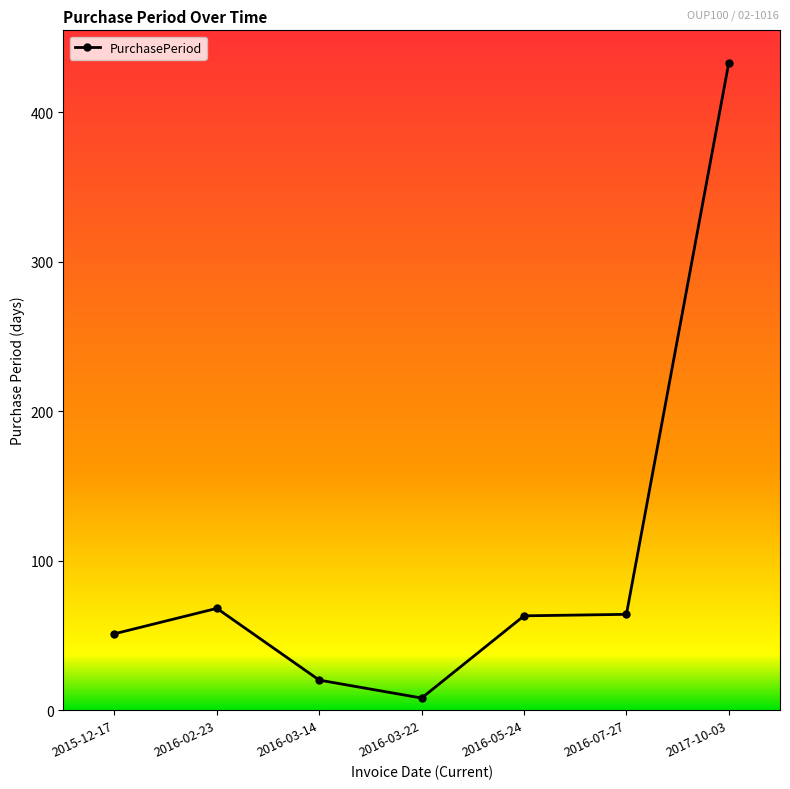

Approximately how many times larger is the value at 2016-05-24 compared to 2016-03-14?

3.1